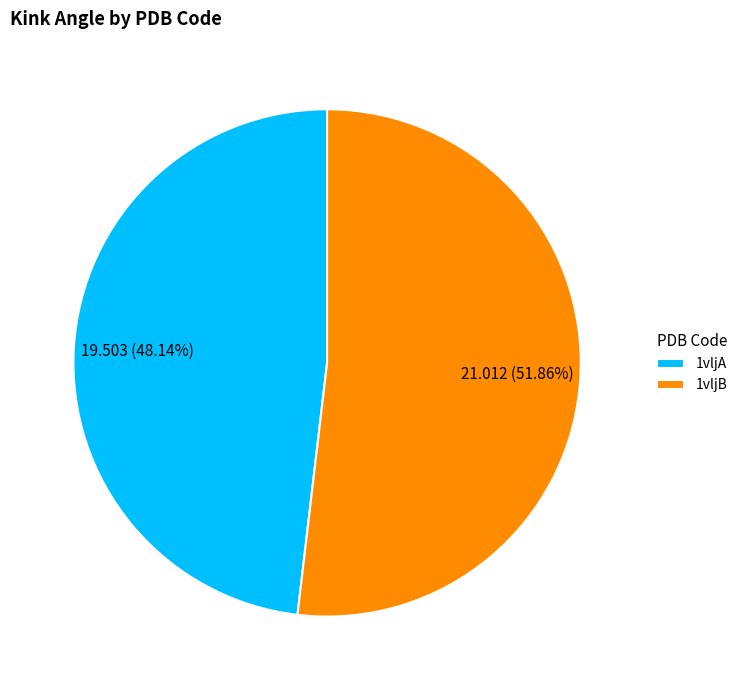

To the nearest percent, what percentage of the pie is 1vljB?

52%